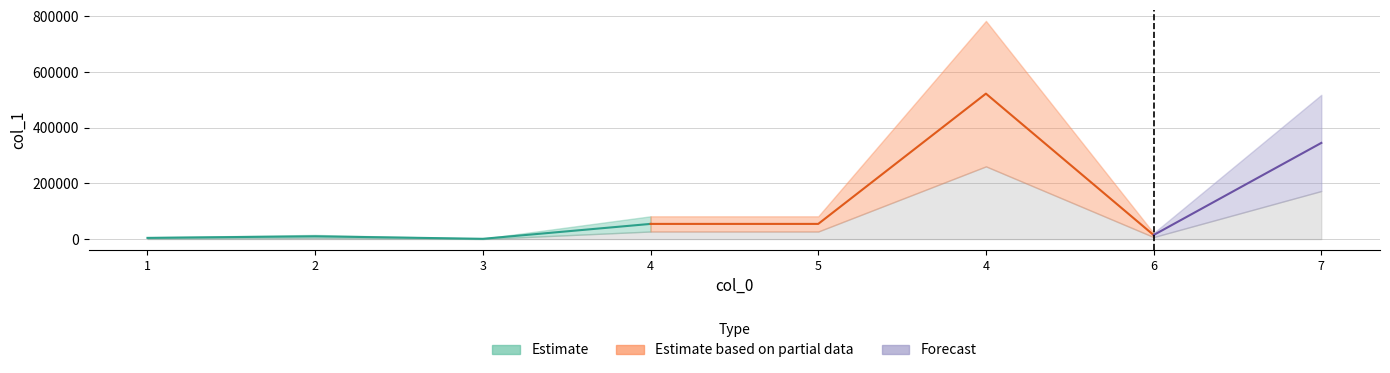

Approximately how many times larger is the value at 7 compared to 6?

23.8